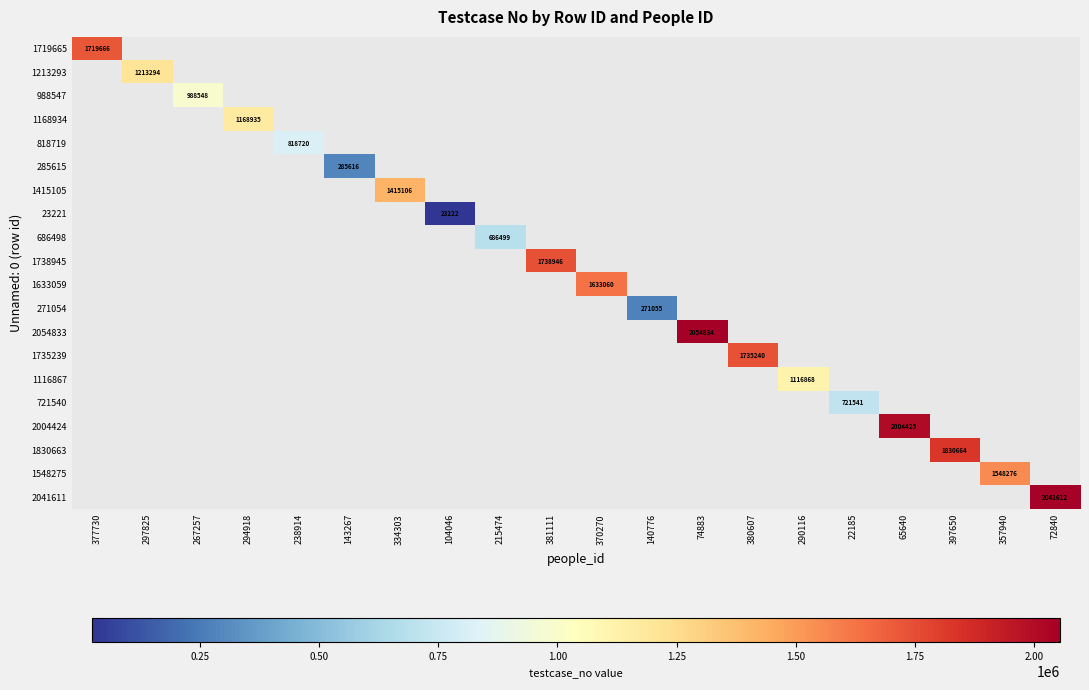

The value of 1548275 at 357940 is 481497. True or false?

False